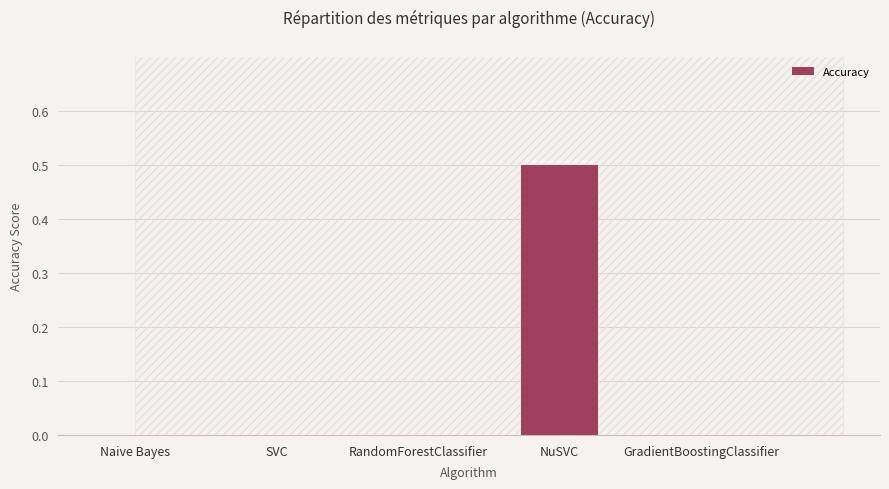

The value at Naive Bayes is 0.0. True or false?

True